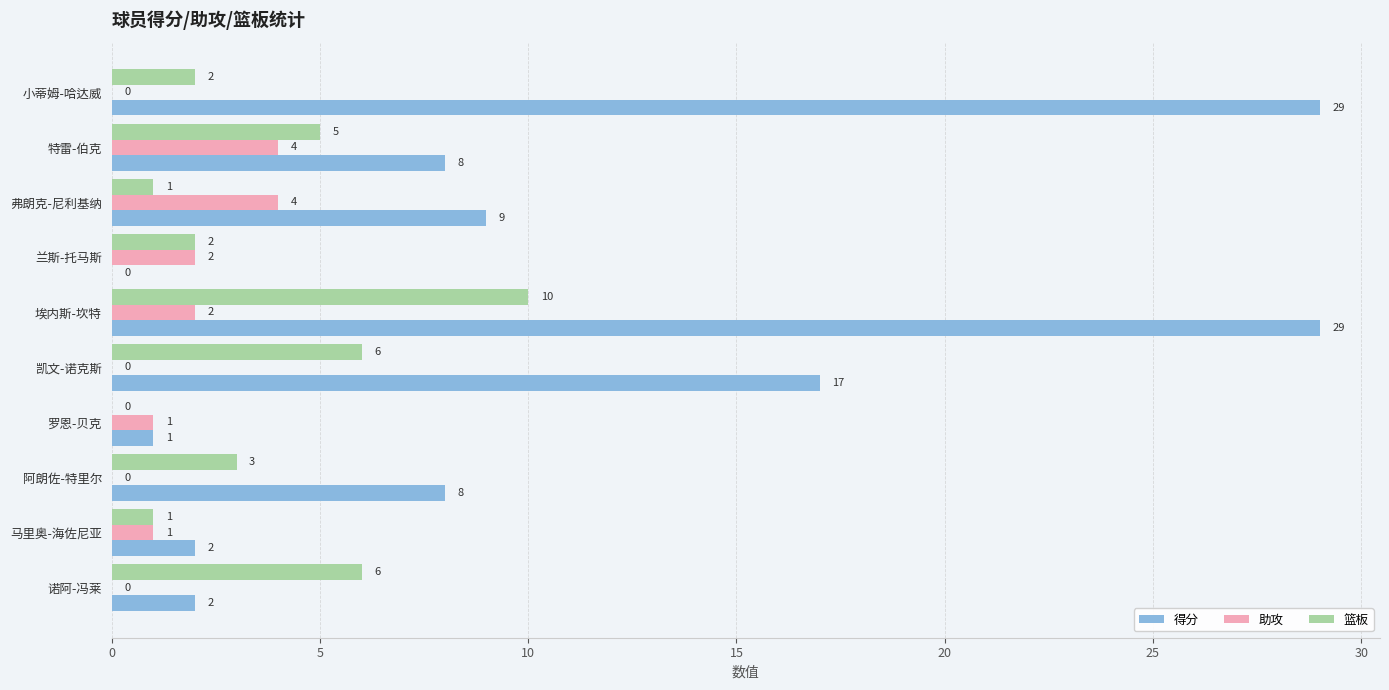

At which category is the sum across all series the highest?

埃内斯-坎特